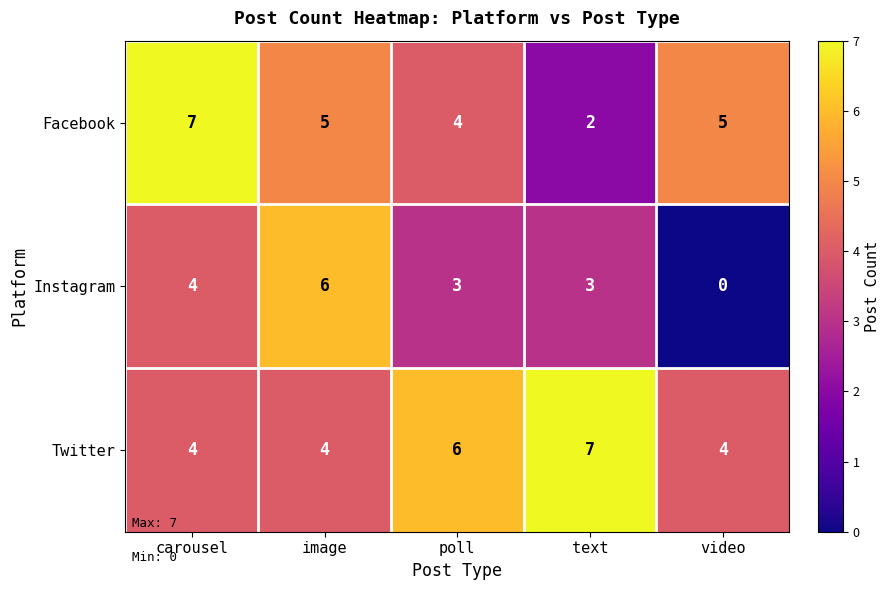

Where is Facebook nearest to the value 4?

poll